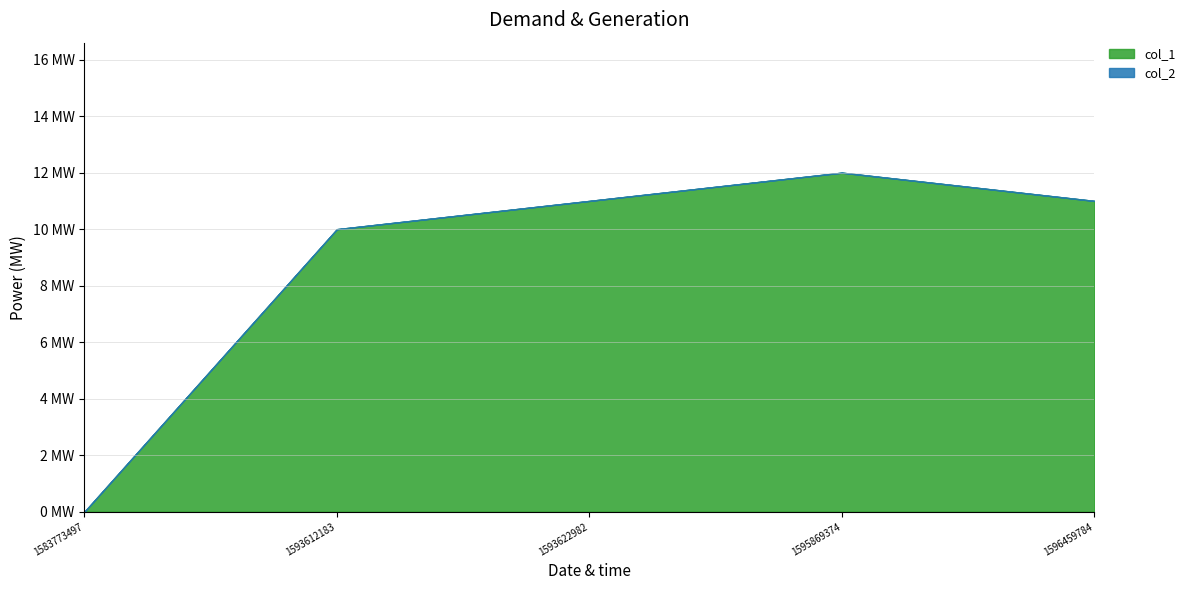

Reading left to right, transcribe all the data shown in this chart.

col_1: 0	10	11	12	11
col_2: 0	0	0	0	0